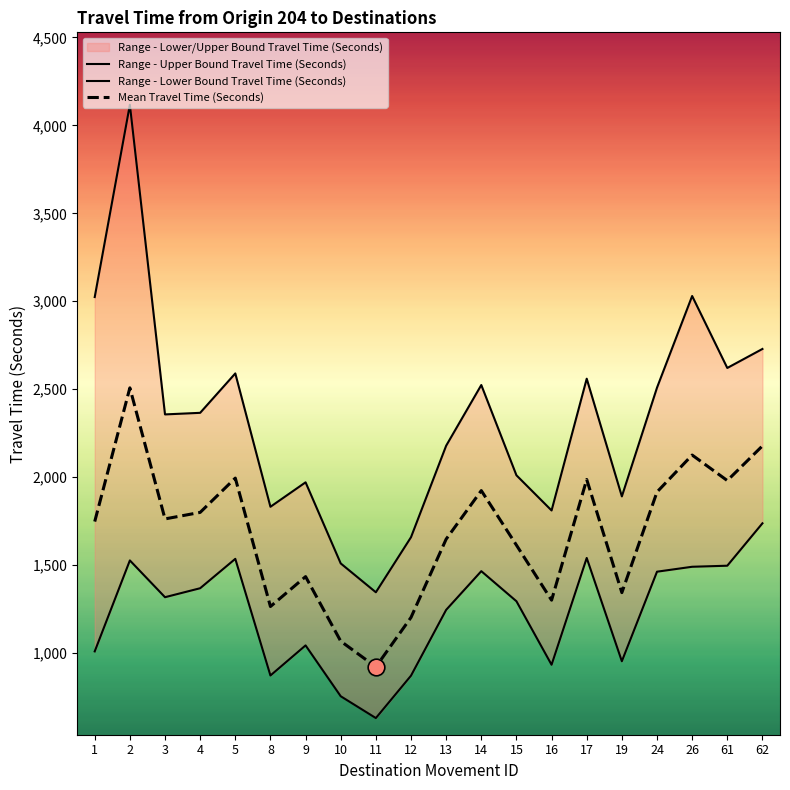

At how many categories does at least one series exceed 3419?

1